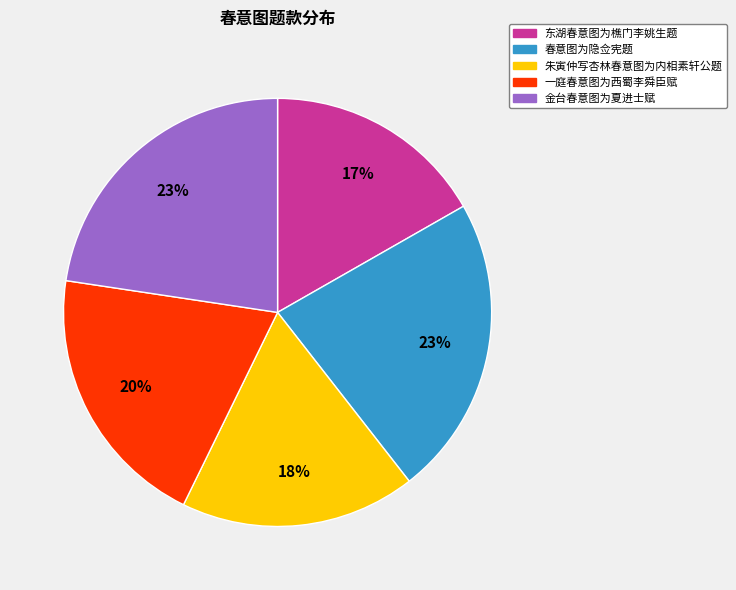

Combined, do 朱寅仲写杏林春意图为内相素轩公题 and 东湖春意图为樵门李姚生题 account for over 50%?

No